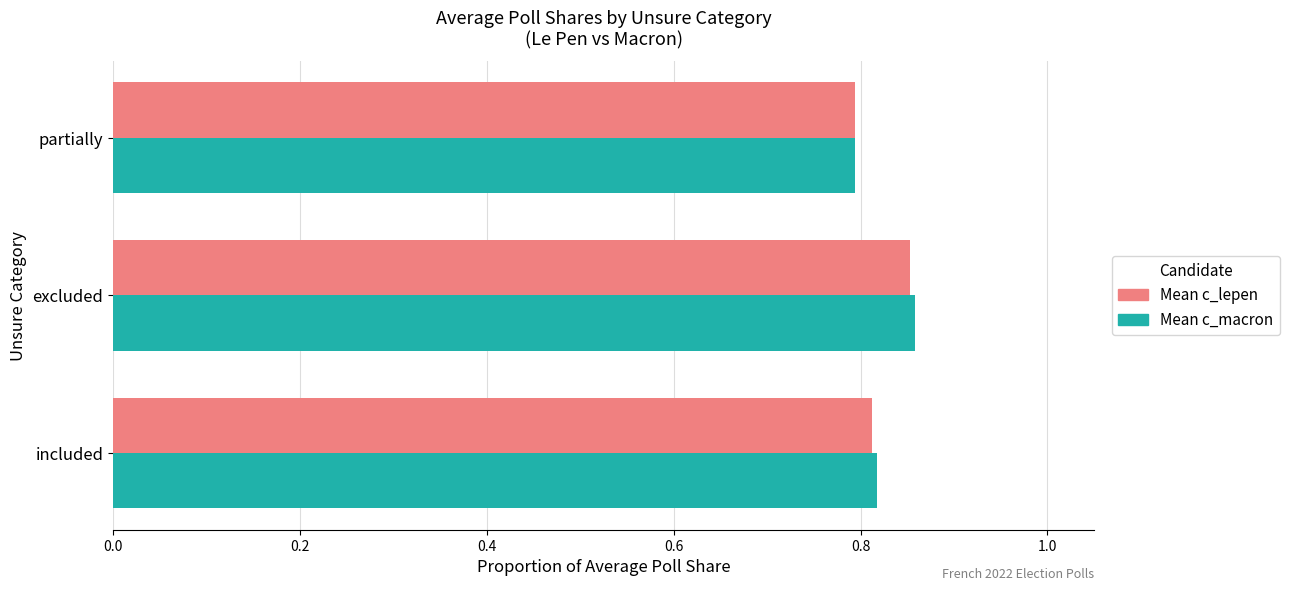

At which category is the sum across all series the highest?

excluded